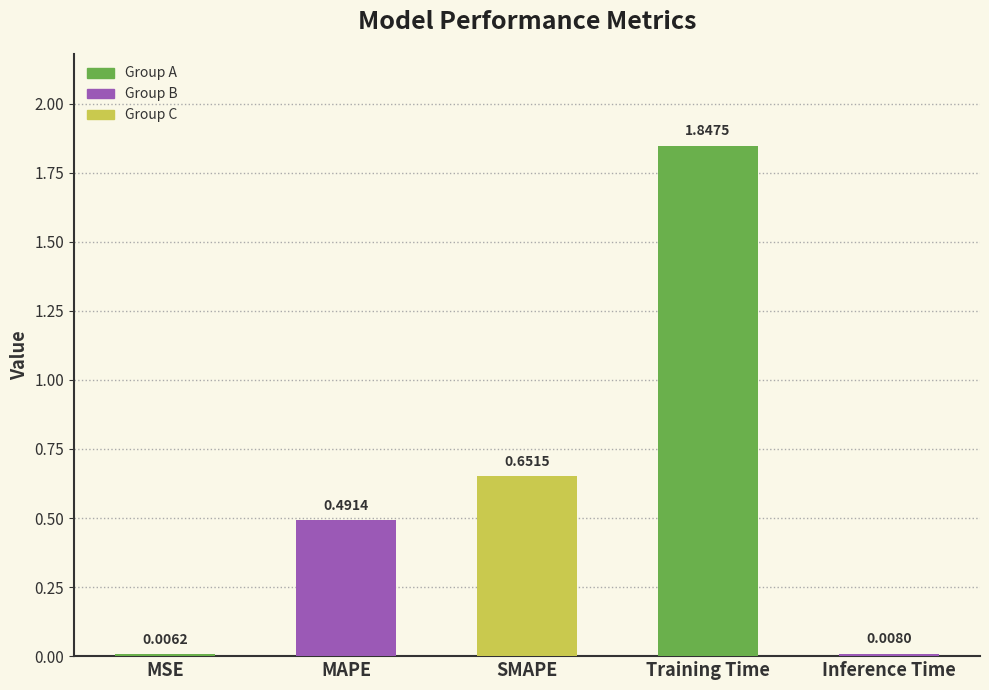

At which label is the value closest to 0?

MSE